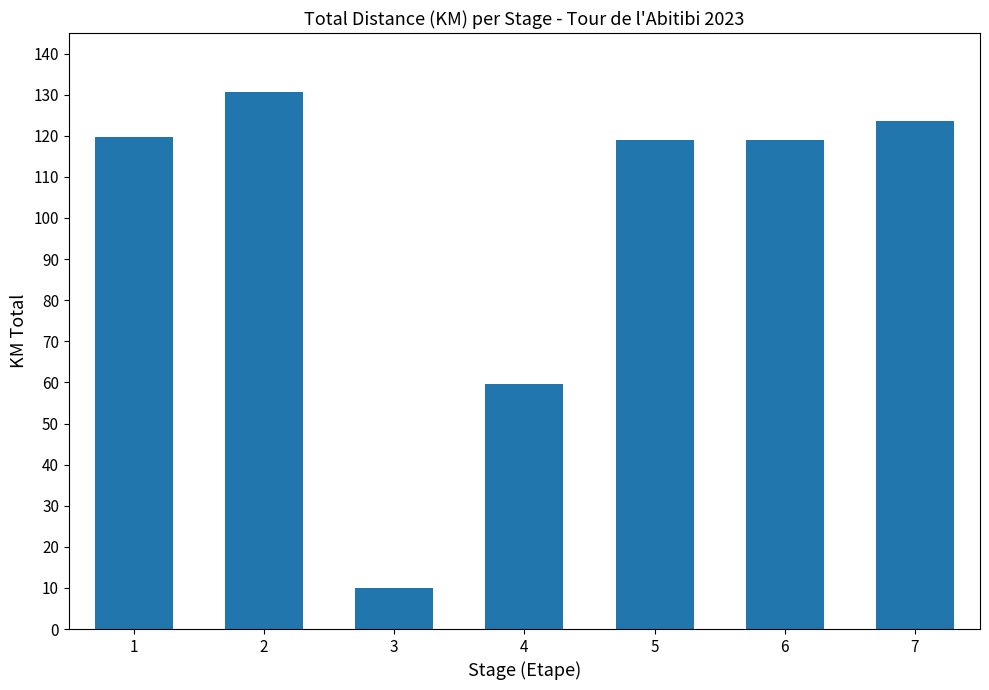

Does the chart contain any negative values?

No